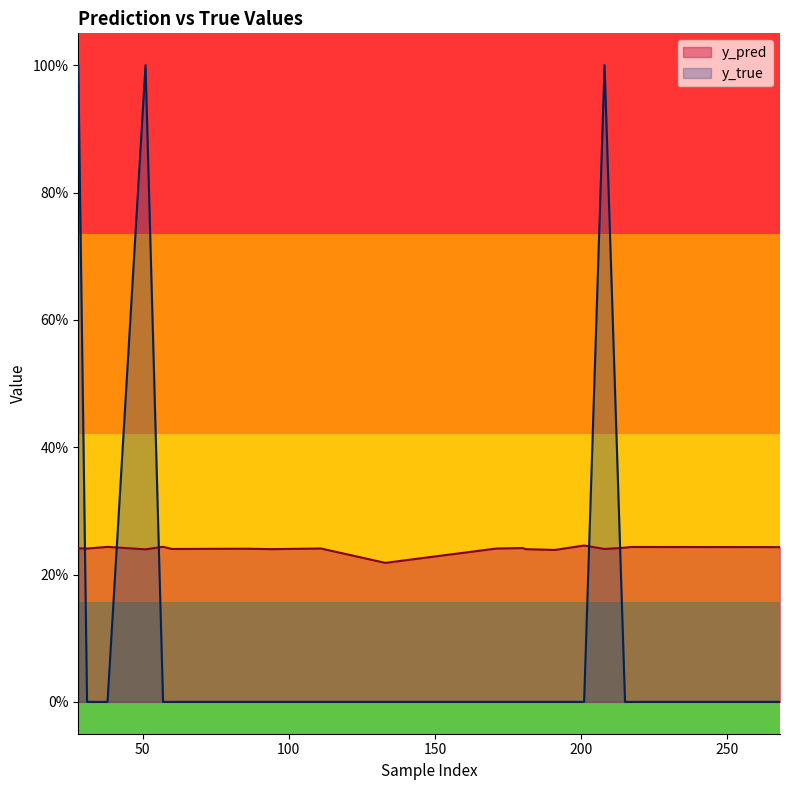

True or false: y_pred has a value of 0.4 at 268.

False